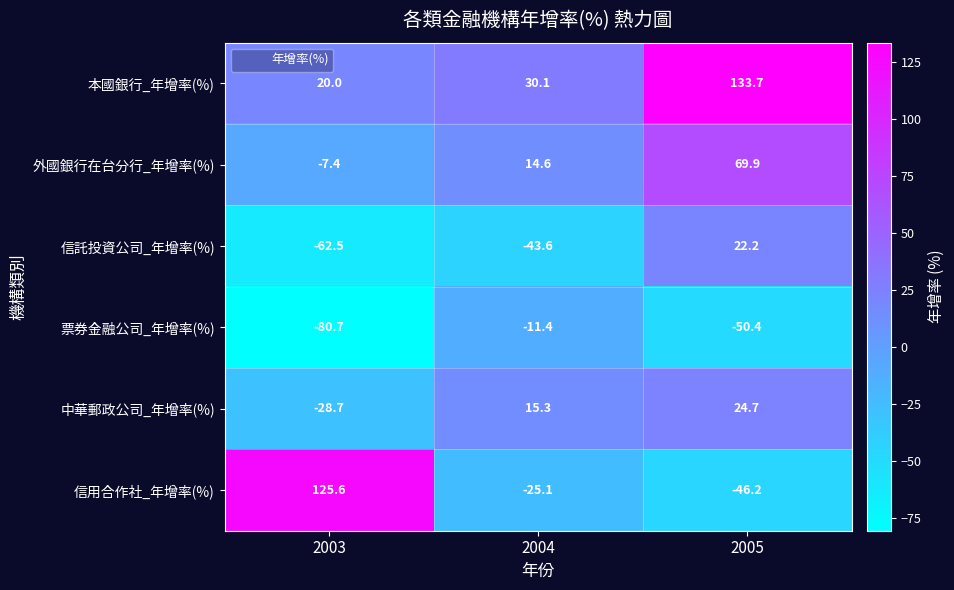

How many series are shown in this chart?

6